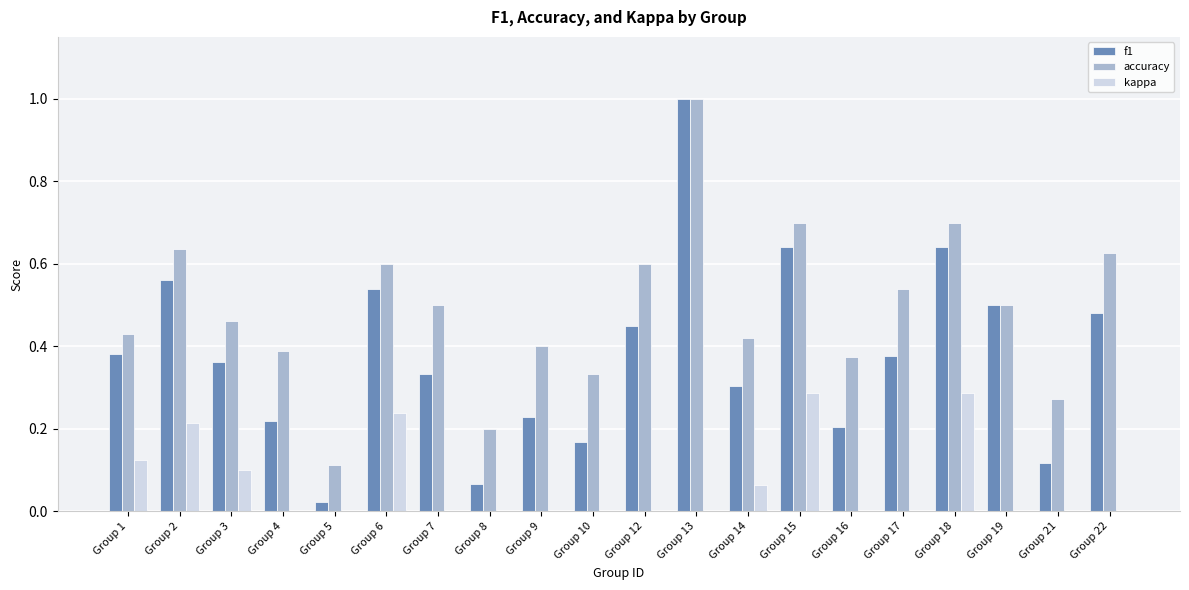

Is it true that kappa equals 0.0 at Group 5?

True